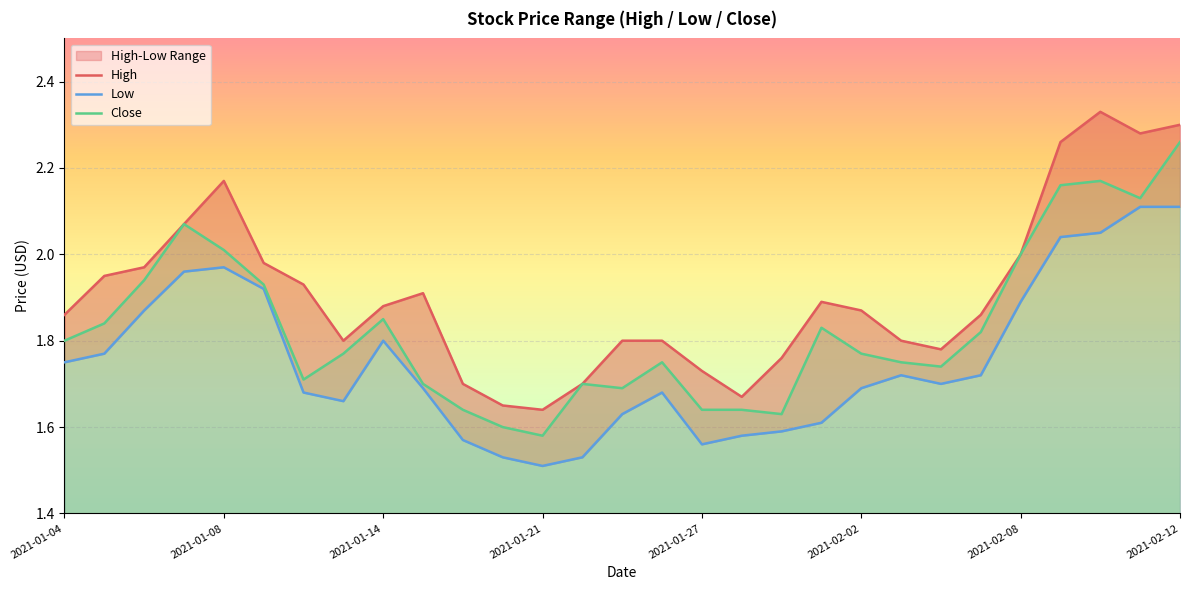

Reading right to left, what are all the values shown in this chart?

High: 2021-02-12=2.3	2021-02-11=2.3	2021-02-10=2.3	2021-02-09=2.3	2021-02-08=2.0	2021-02-05=1.9	2021-02-04=1.8	2021-02-03=1.8	2021-02-02=1.9	2021-02-01=1.9	2021-01-29=1.8	2021-01-28=1.7	2021-01-27=1.7	2021-01-26=1.8	2021-01-25=1.8	2021-01-22=1.7	2021-01-21=1.6	2021-01-20=1.6	2021-01-19=1.7	2021-01-15=1.9	2021-01-14=1.9	2021-01-13=1.8	2021-01-12=1.9	2021-01-11=2.0	2021-01-08=2.2	2021-01-07=2.1	2021-01-06=2.0	2021-01-05=1.9	2021-01-04=1.9
Low: 2021-02-12=2.1	2021-02-11=2.1	2021-02-10=2.0	2021-02-09=2.0	2021-02-08=1.9	2021-02-05=1.7	2021-02-04=1.7	2021-02-03=1.7	2021-02-02=1.7	2021-02-01=1.6	2021-01-29=1.6	2021-01-28=1.6	2021-01-27=1.6	2021-01-26=1.7	2021-01-25=1.6	2021-01-22=1.5	2021-01-21=1.5	2021-01-20=1.5	2021-01-19=1.6	2021-01-15=1.7	2021-01-14=1.8	2021-01-13=1.7	2021-01-12=1.7	2021-01-11=1.9	2021-01-08=2.0	2021-01-07=2.0	2021-01-06=1.9	2021-01-05=1.8	2021-01-04=1.8
Close: 2021-02-12=2.3	2021-02-11=2.1	2021-02-10=2.2	2021-02-09=2.2	2021-02-08=2.0	2021-02-05=1.8	2021-02-04=1.7	2021-02-03=1.8	2021-02-02=1.8	2021-02-01=1.8	2021-01-29=1.6	2021-01-28=1.6	2021-01-27=1.6	2021-01-26=1.8	2021-01-25=1.7	2021-01-22=1.7	2021-01-21=1.6	2021-01-20=1.6	2021-01-19=1.6	2021-01-15=1.7	2021-01-14=1.9	2021-01-13=1.8	2021-01-12=1.7	2021-01-11=1.9	2021-01-08=2.0	2021-01-07=2.1	2021-01-06=1.9	2021-01-05=1.8	2021-01-04=1.8